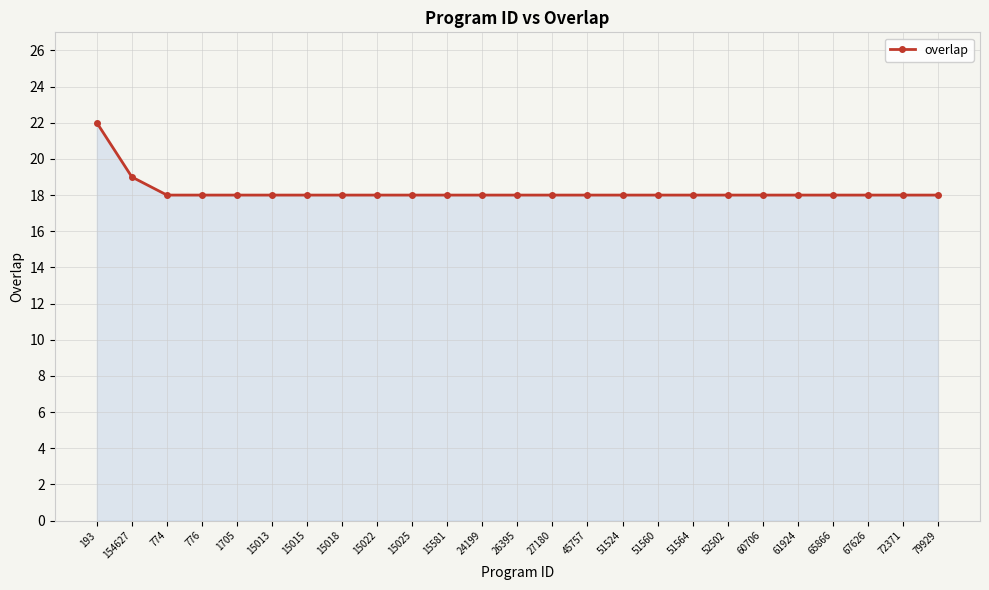

True or false: the data shows 24 at 776.

False